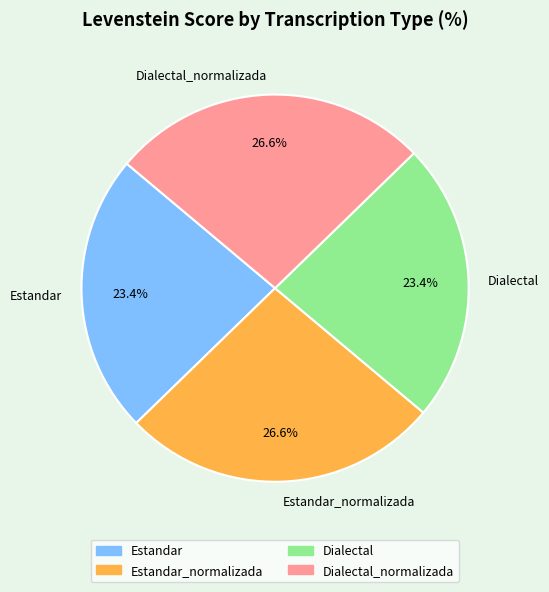

The Estandar_normalizada slice represents 15% of the pie. True or false?

False